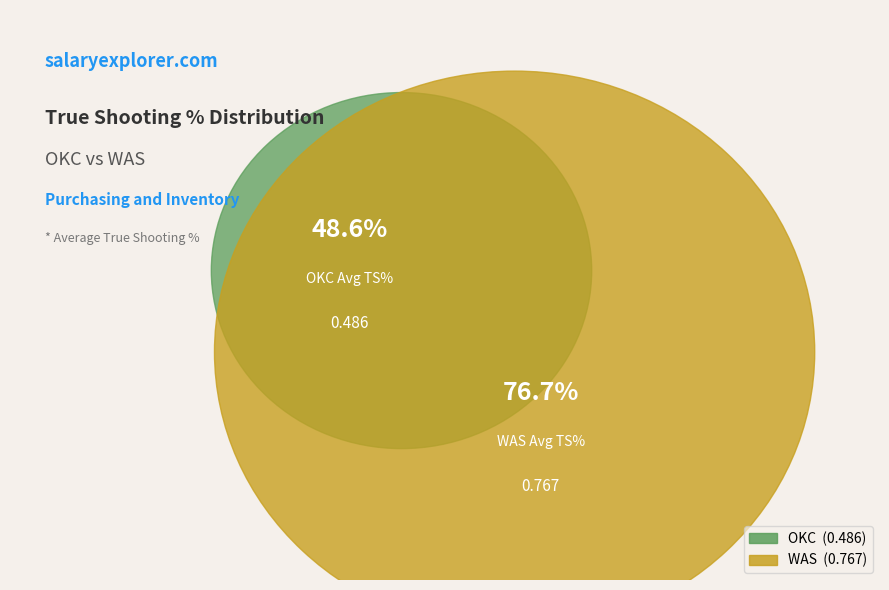

Does okc account for over 50% of the chart?

No